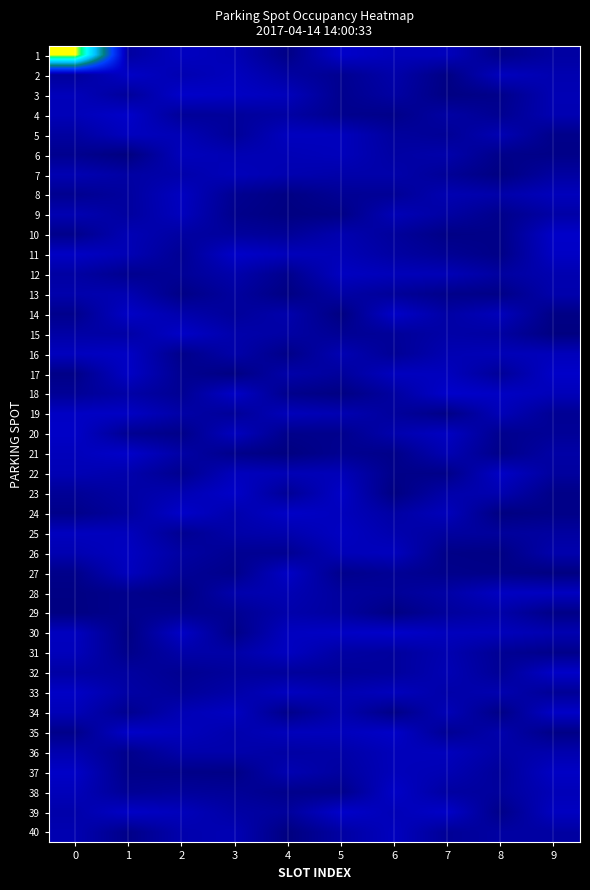

What is the spread (max minus min) of values at 1?

0.1